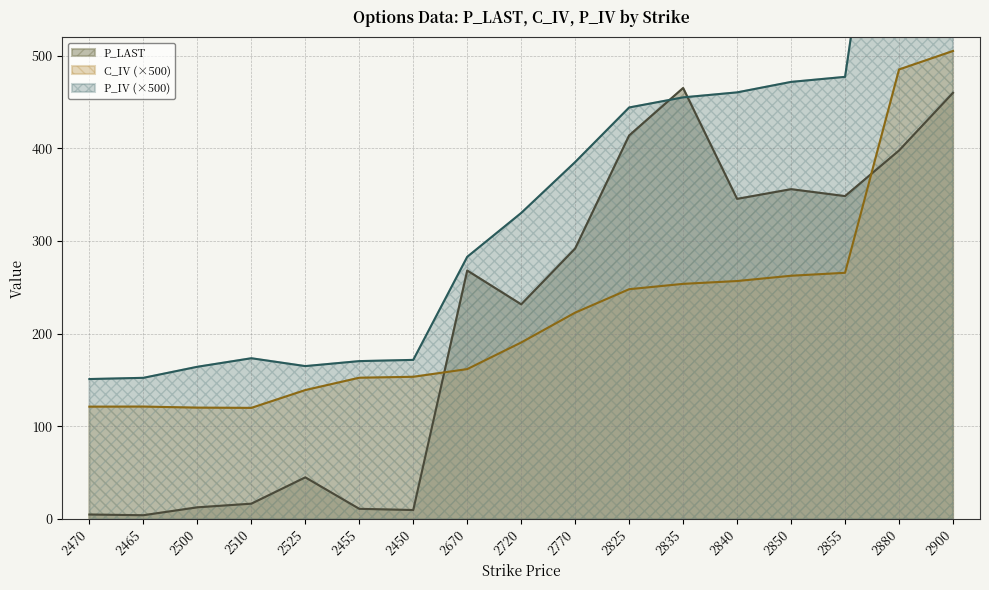

True or false: P_IV has more than 0 interior local peaks.

True